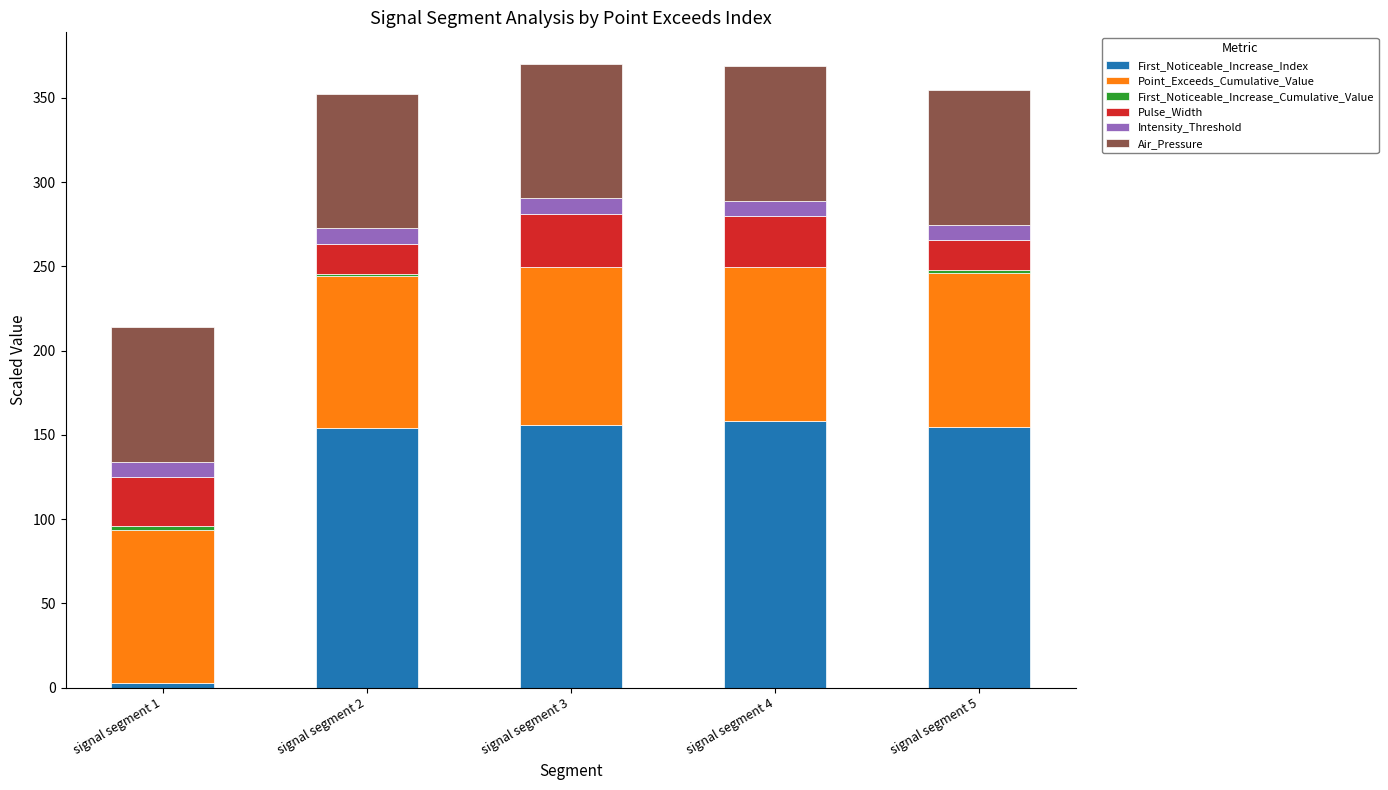

What is the total value across all series at signal segment 3?

370.4